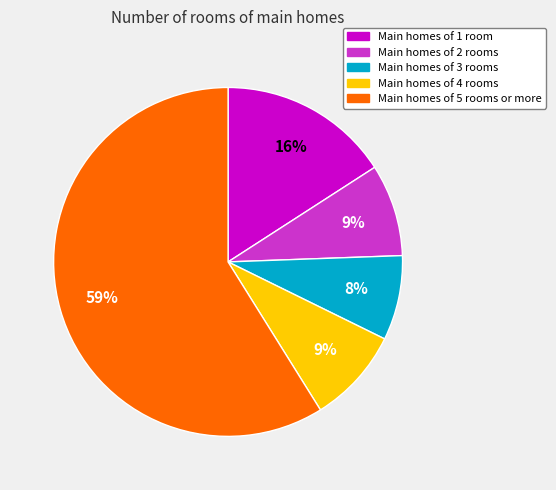

How many segments does this pie chart have?

5